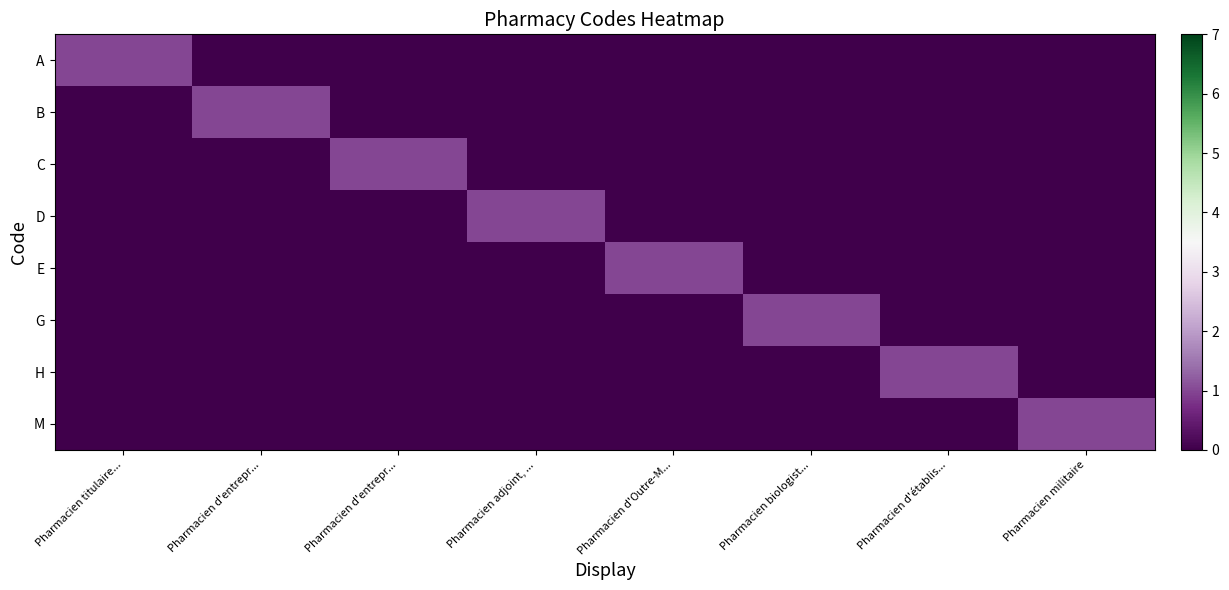

How many data points does each series have?

8